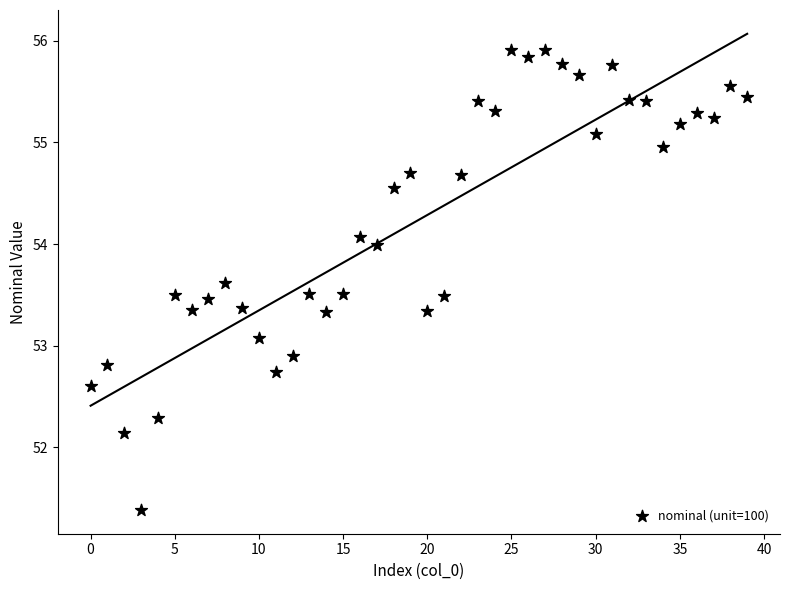

What is the range of Y values (max minus min)?

4.5